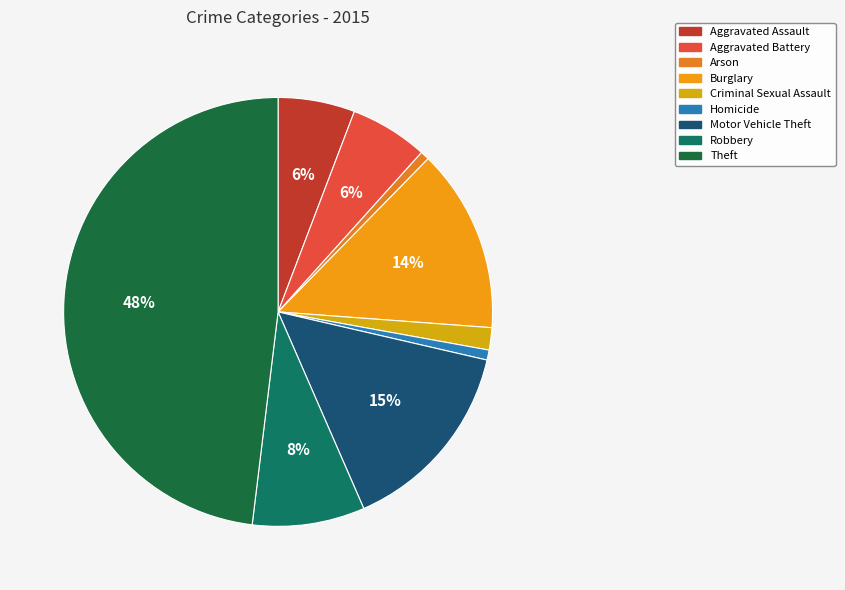

To the nearest percent, what is the difference between the largest and smallest slice percentages?

47%